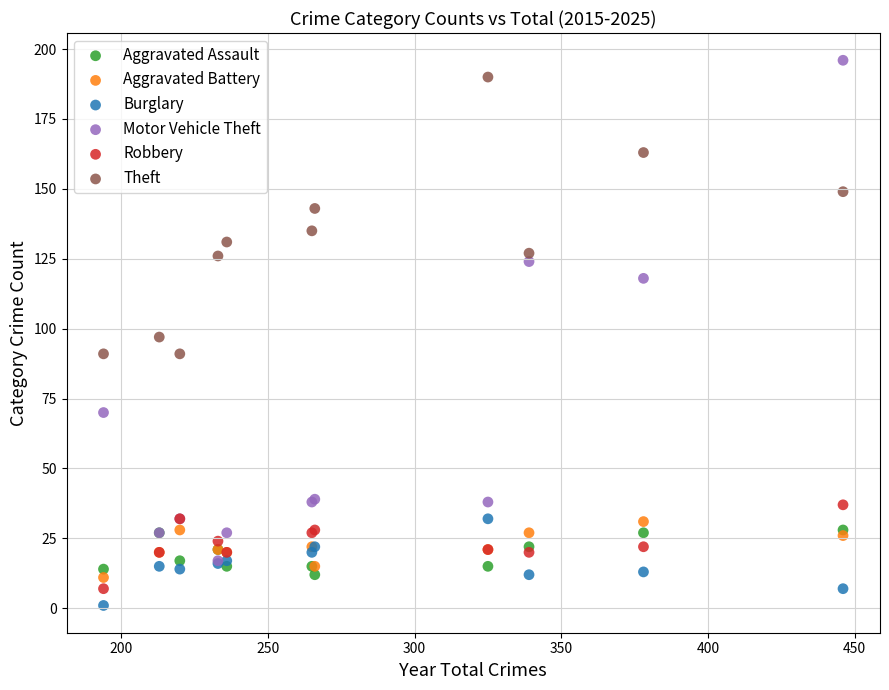

Which series has the widest spread of Y values?

Motor Vehicle Theft